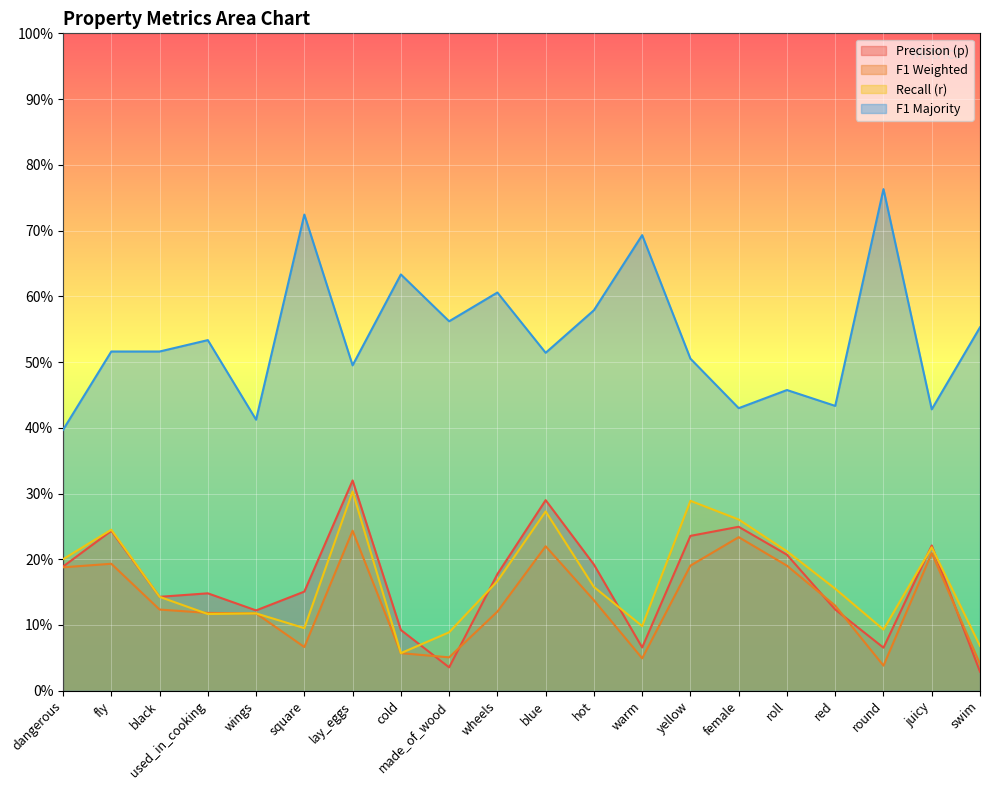

What is the label of the 3rd point from the left?

black